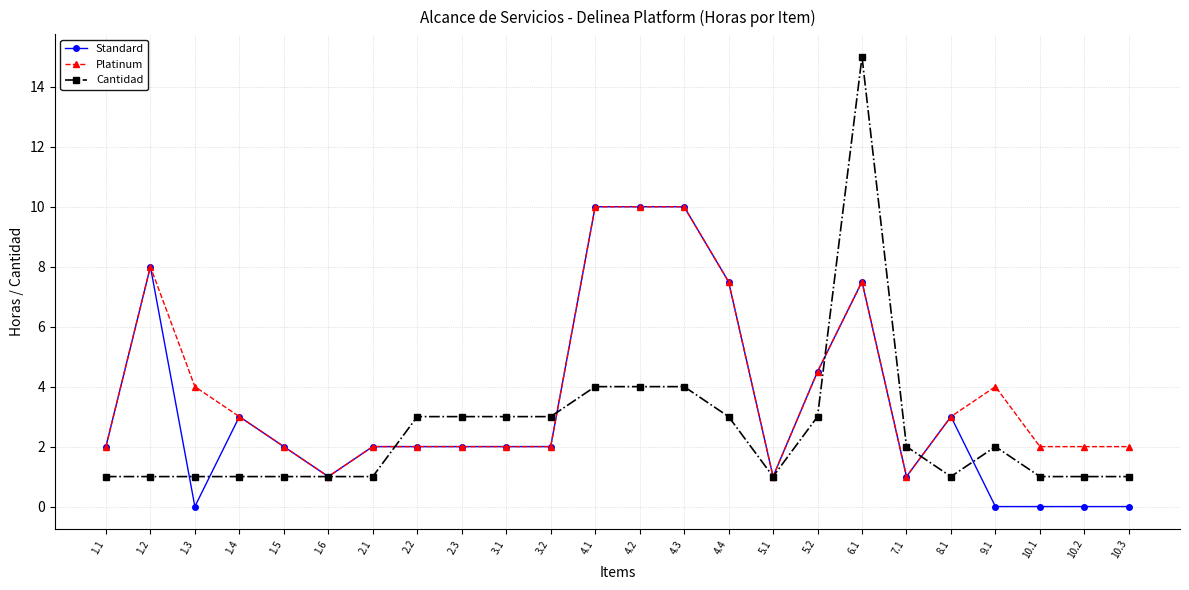

What position from the left is 10.3?

24